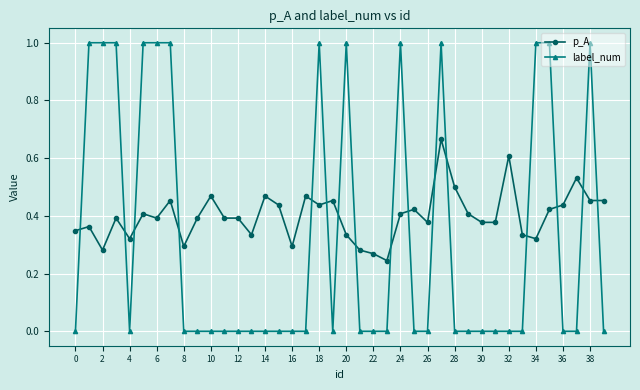

After their last crossing, which series has the higher values: label_num or p_A?

p_A